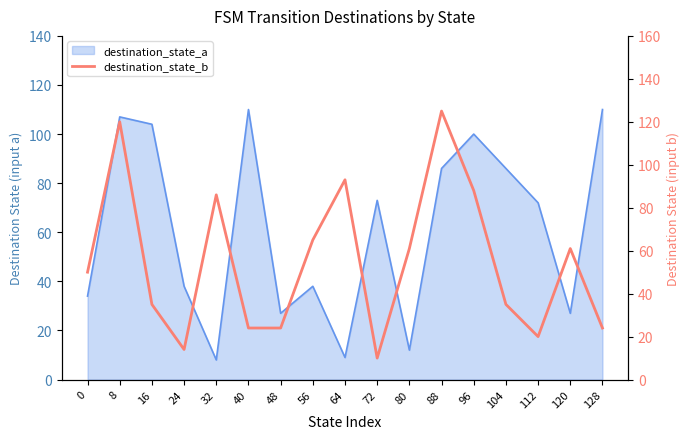

Between 80 and 88, which is larger?

88